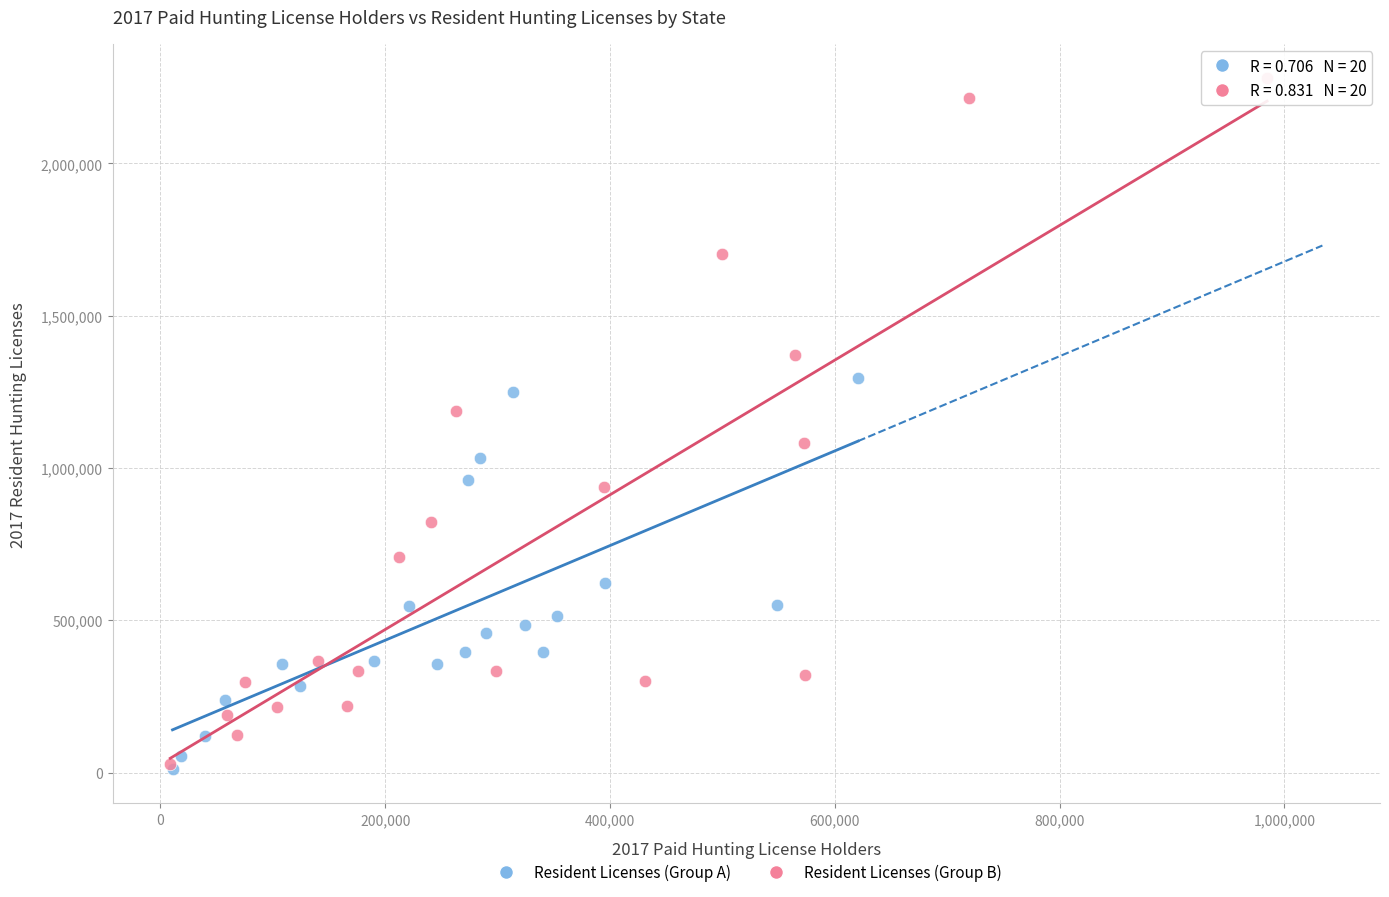

Which series contains the highest Y value?

Resident Licenses (Group B)